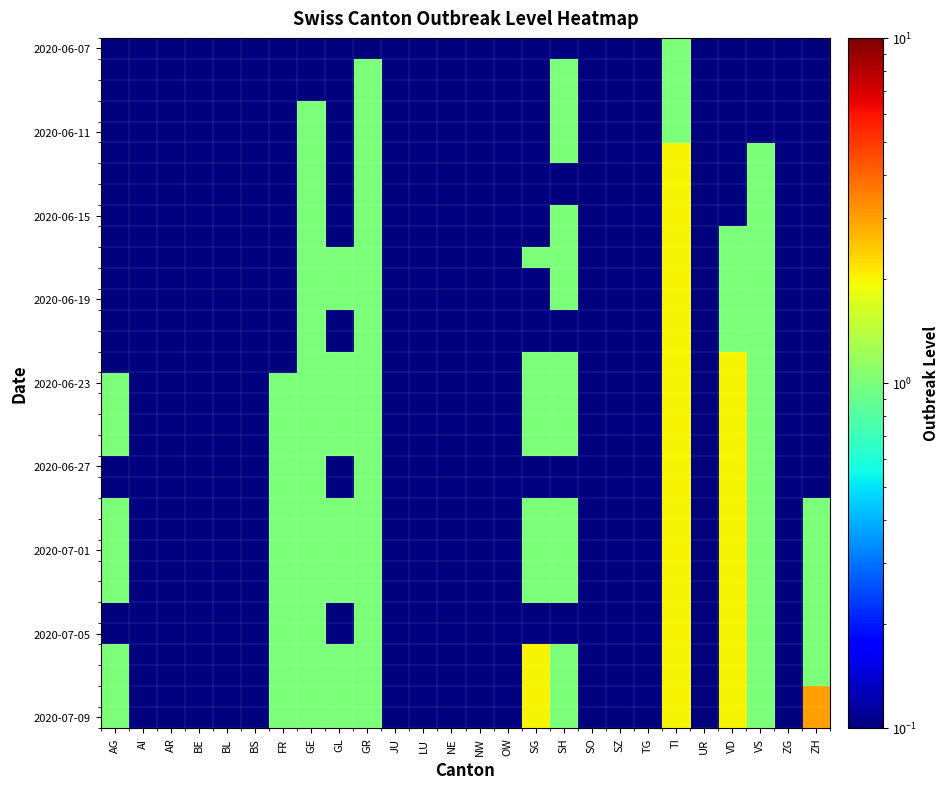

Which category has the lowest value across all series?

AG